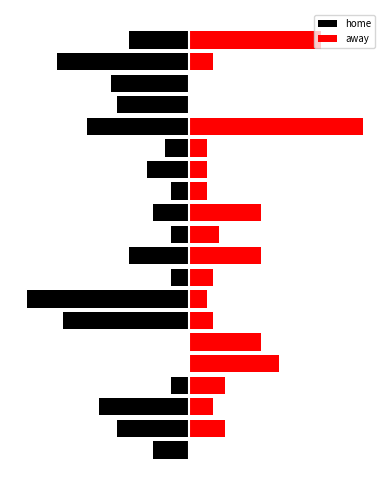

Reading right to left, transcribe all the data shown in this chart.

home: 19=-10	18=-22	17=-13	16=-12	15=-17	14=-4	13=-7	12=-3	11=-6	10=-3	9=-10	8=-3	7=-27	6=-21	5=0	4=0	3=-3	2=-15	1=-12	0=-6
away: 19=22	18=4	17=0	16=0	15=29	14=3	13=3	12=3	11=12	10=5	9=12	8=4	7=3	6=4	5=12	4=15	3=6	2=4	1=6	0=0